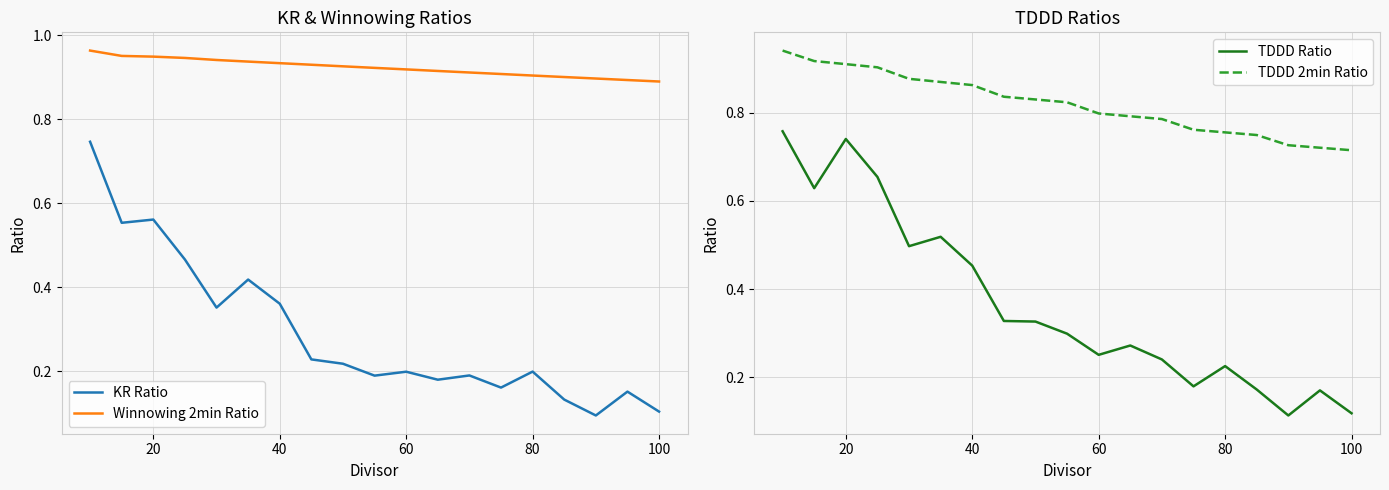

Is the value of KR Ratio at 80 greater than the value of Winnowing 2min Ratio at 20?

No